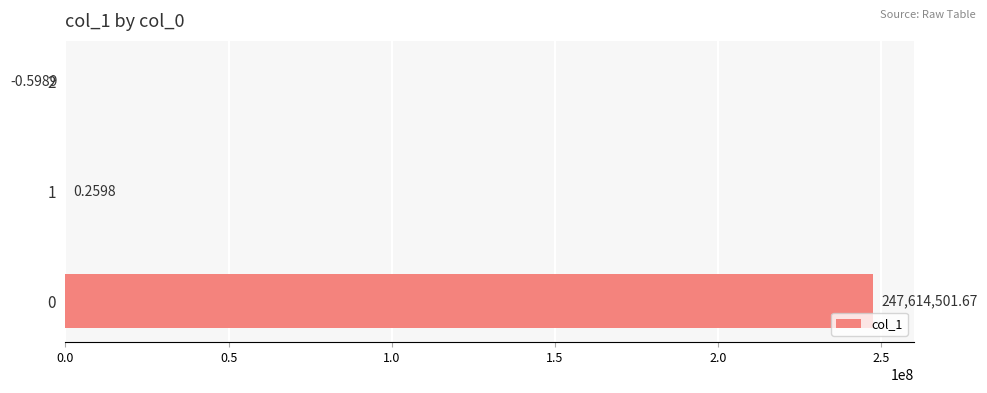

How many values are above zero?

2